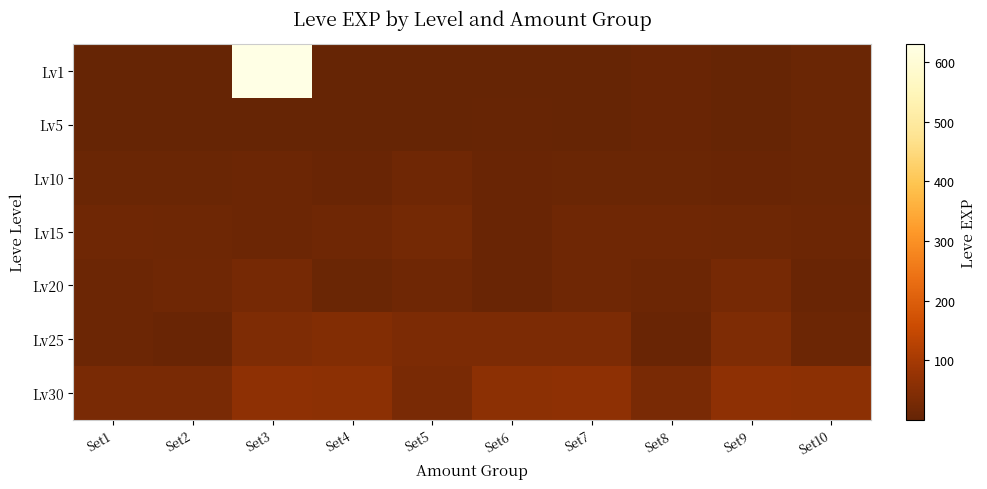

What is the total value across all series at Set3?

788